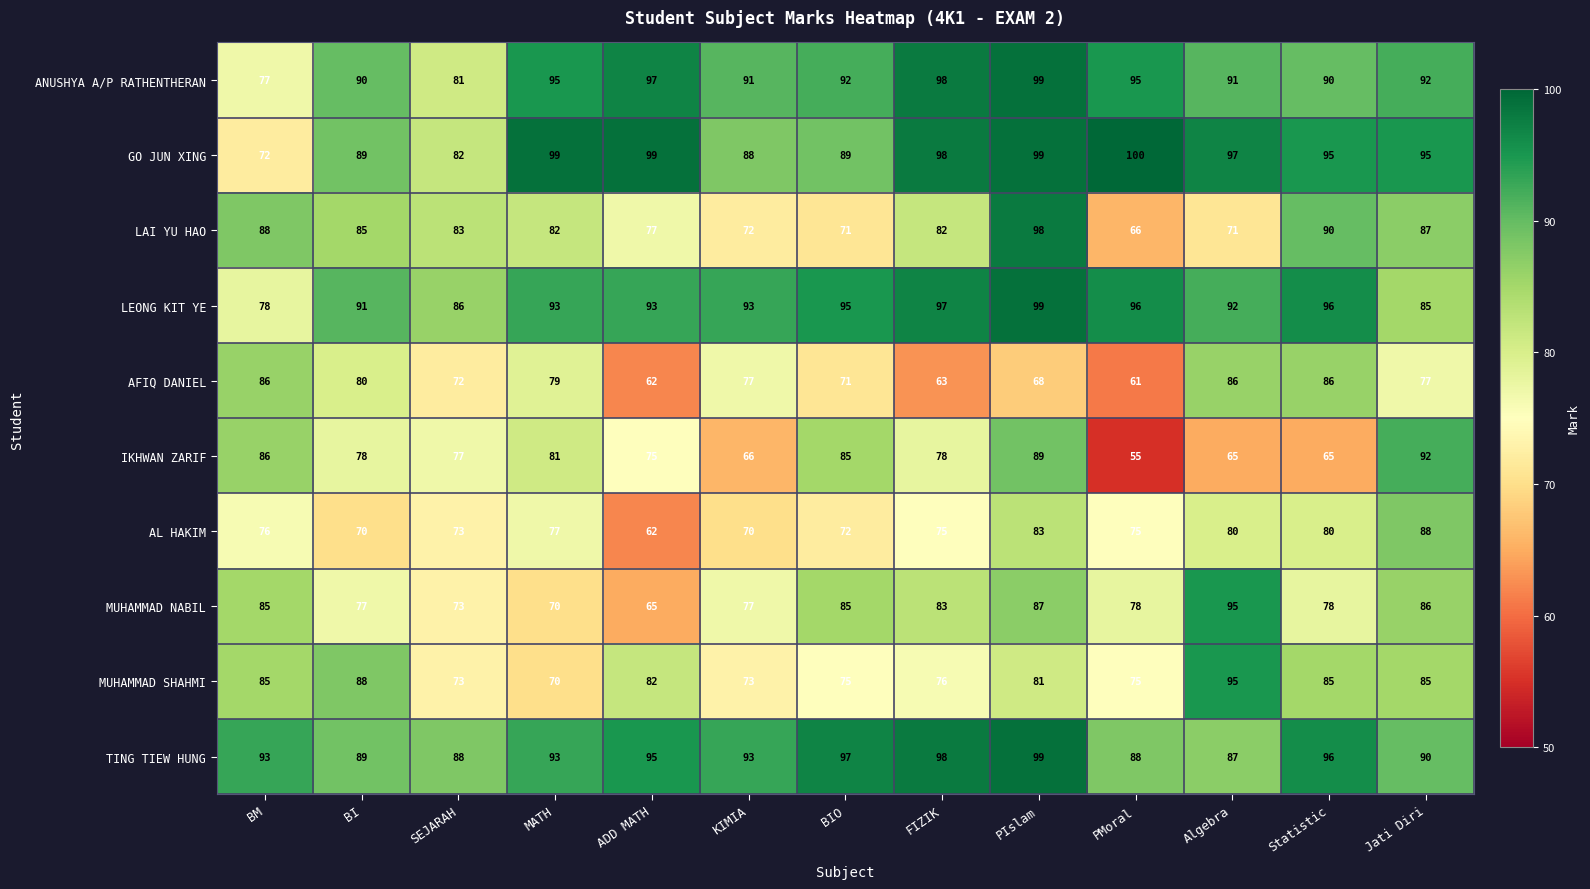

What is the total value across all series at BI?

837